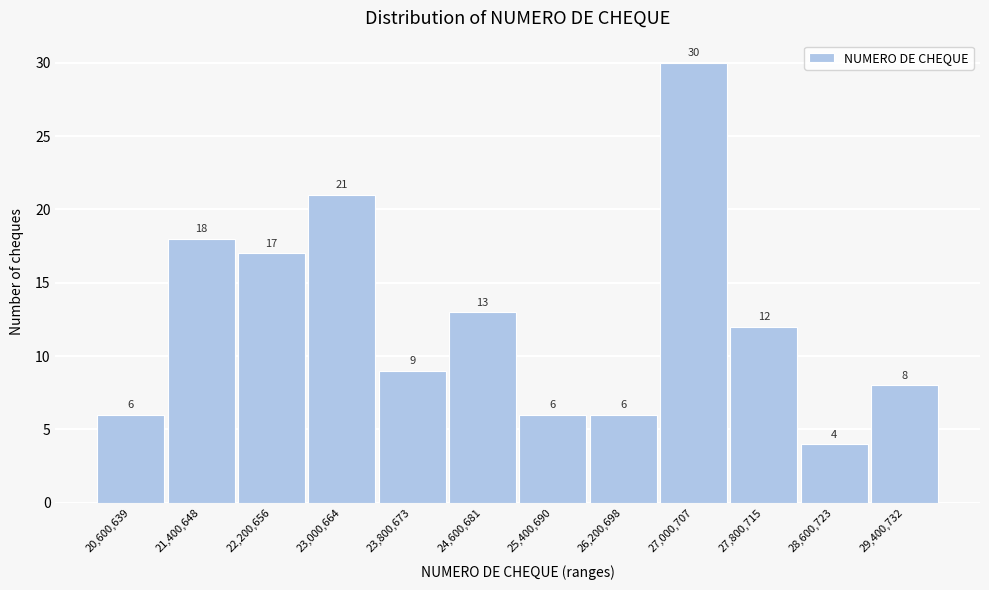

What is the height of the bar covering 23400000 to 24200000 on the x-axis? The bar edges are not printed on the chart, so give them approximately, as read against the axis.

9